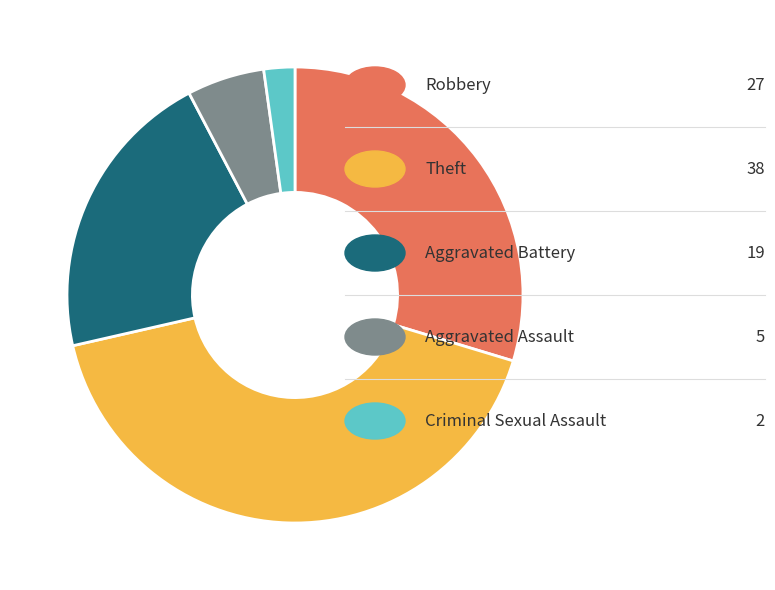

Does any single category account for the majority?

No